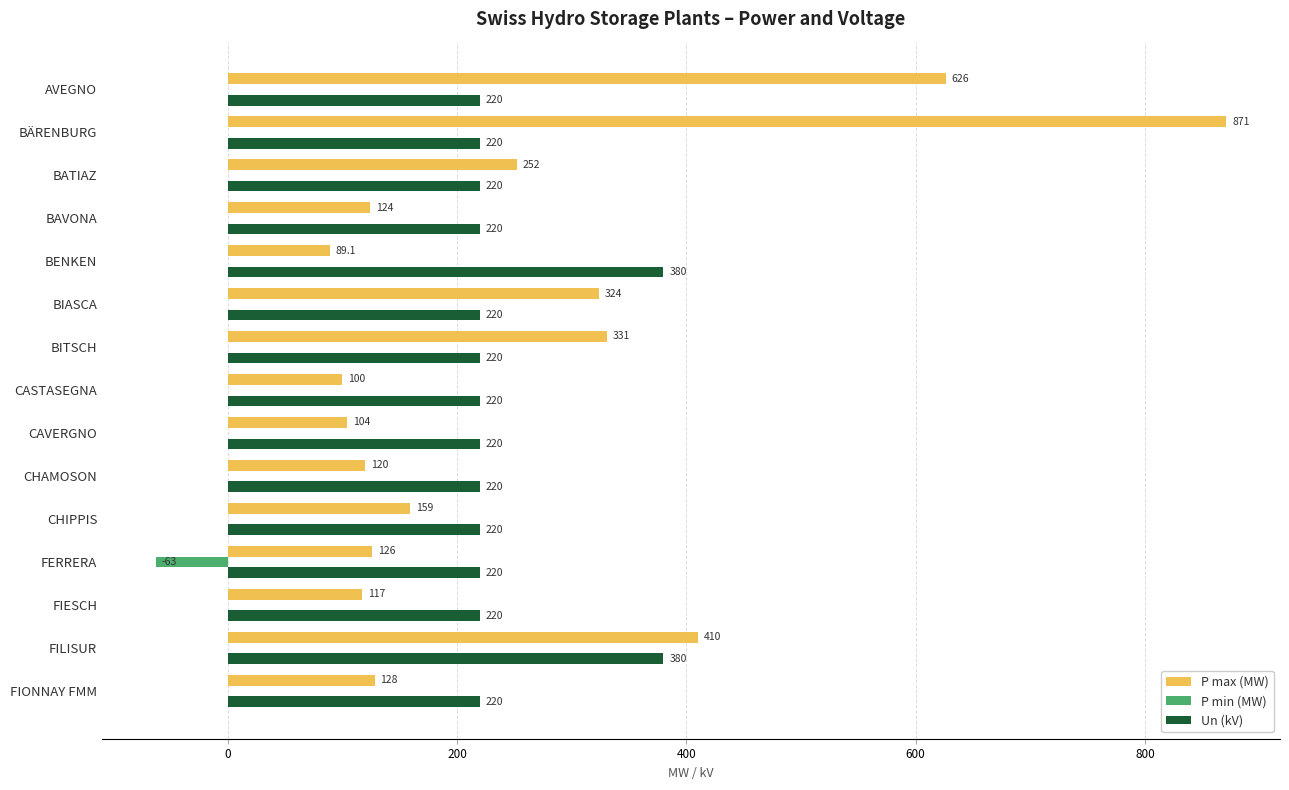

Which series changed the most between CHAMOSON and CHIPPIS?

P max (MW)